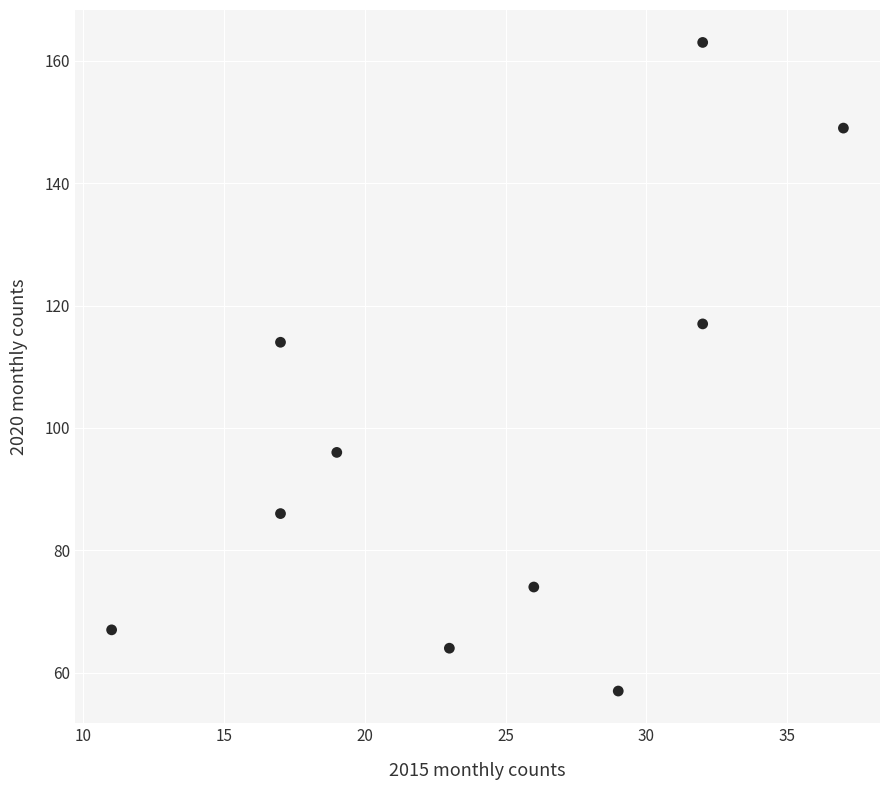

What Y value in the scatter plot is closest to 110?

114